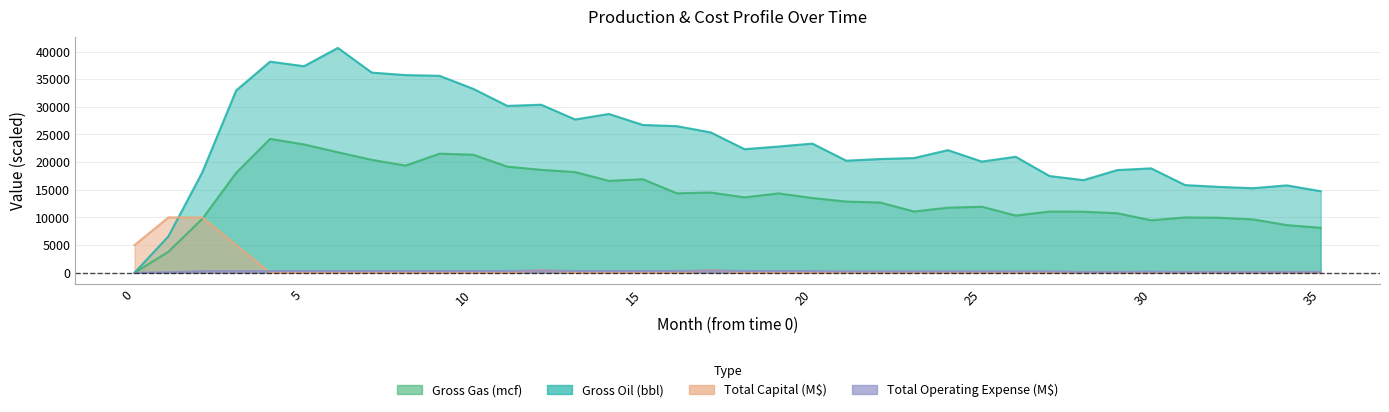

How many lines are shown in the chart?

4